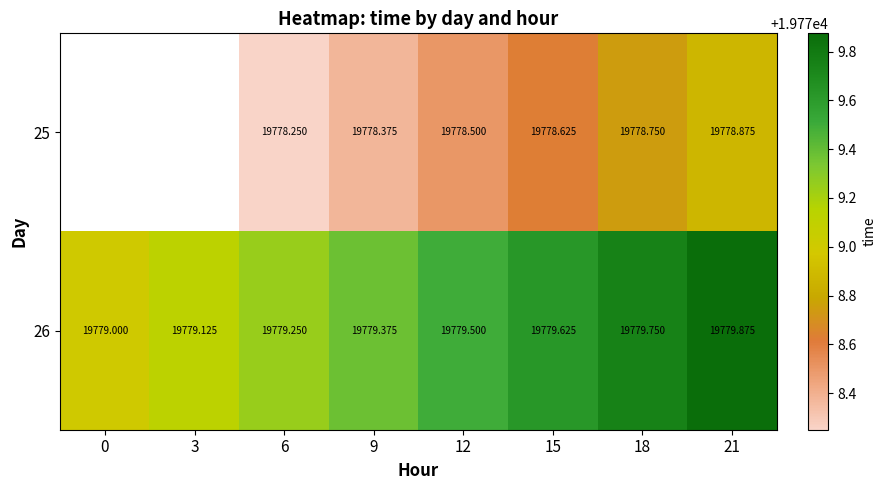

Rank the series at 12 from highest to lowest value.

26, 25